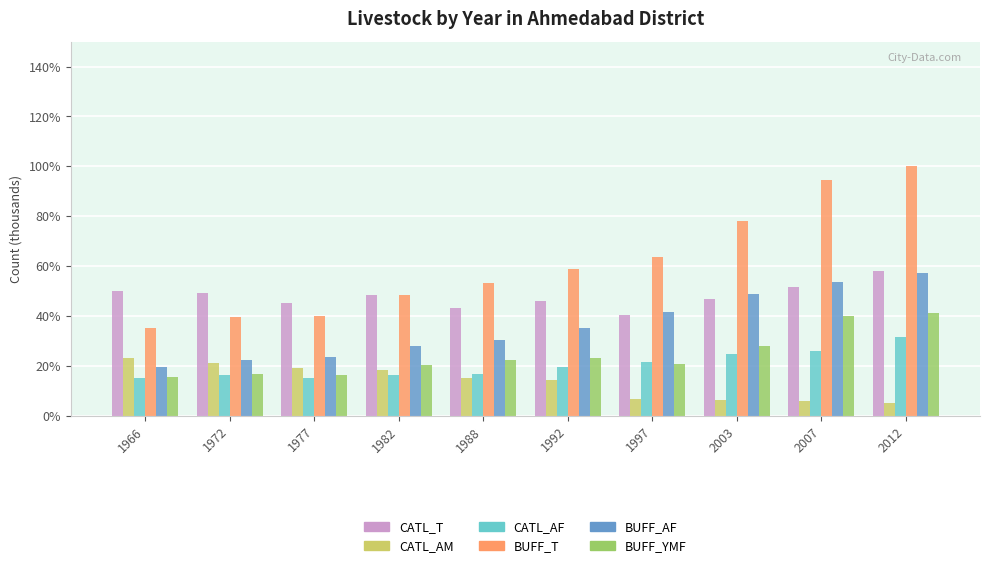

Which category has the highest value in the BUFF_AF series?

2012